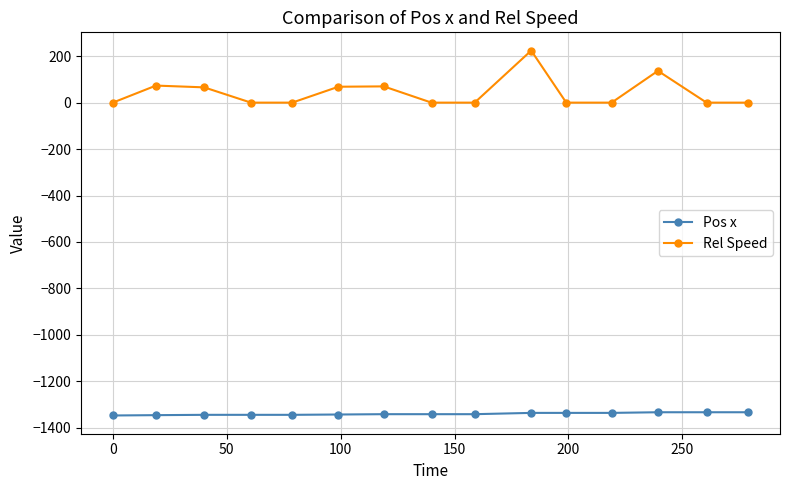

Which series has the largest range (max minus min)?

Rel Speed